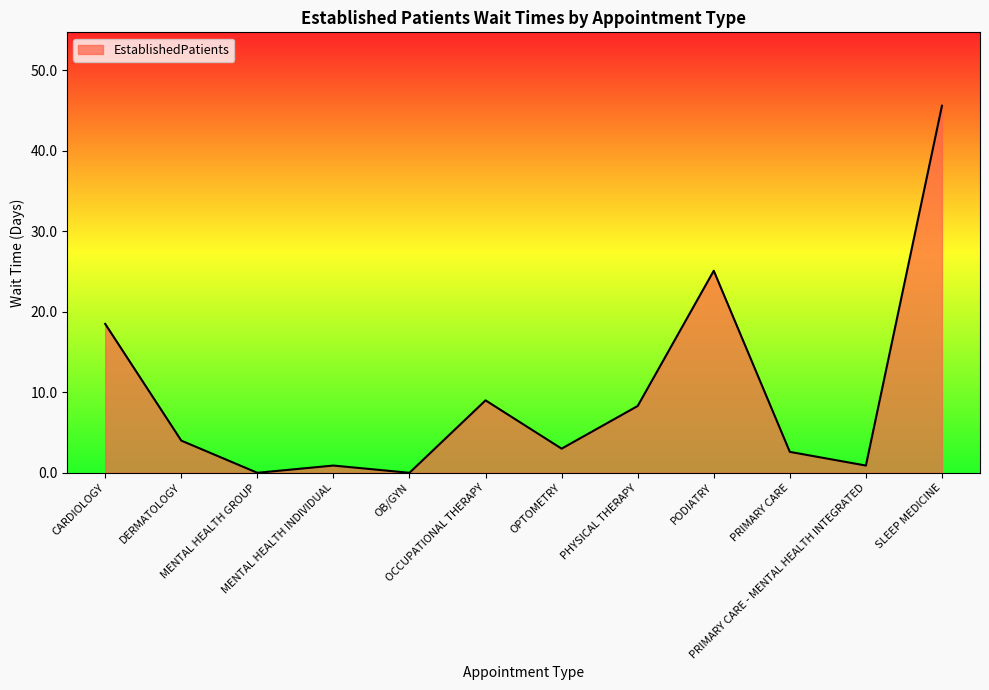

What is the greatest value displayed?

45.6